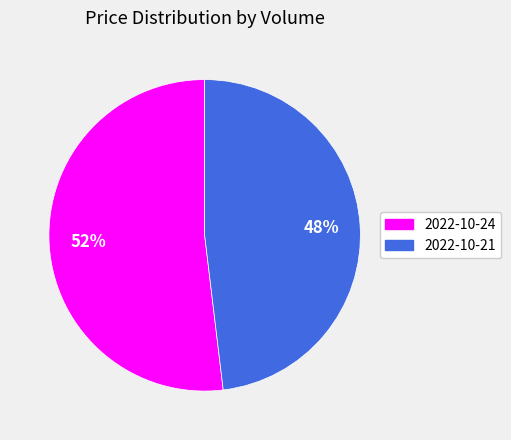

Rank the categories by value from highest to lowest.

2022-10-24, 2022-10-21